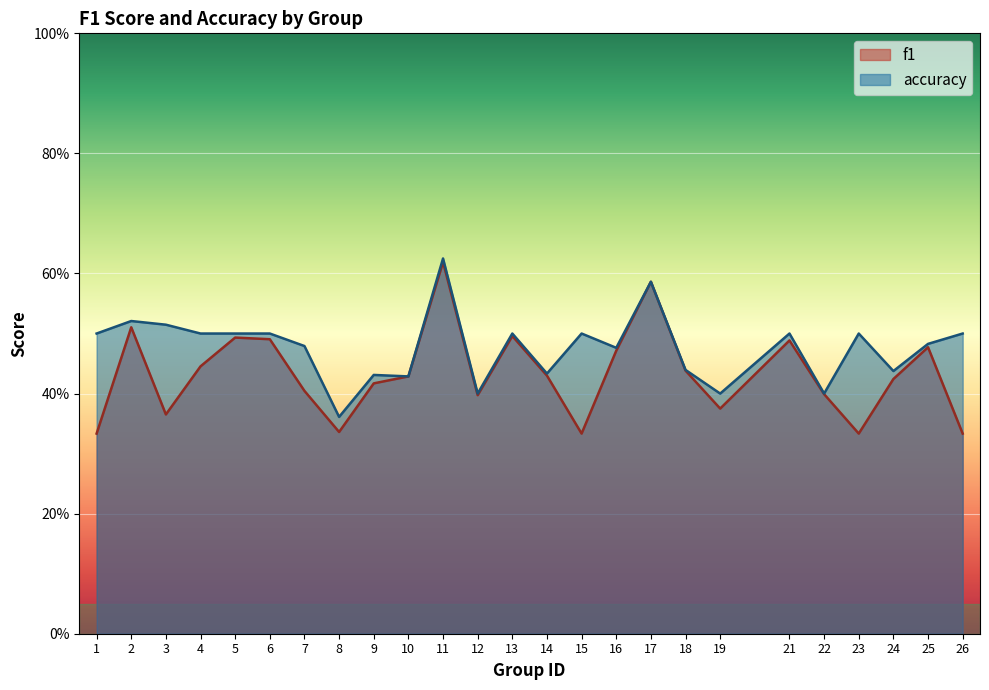

At which category does f1 reach its first local peak?

2